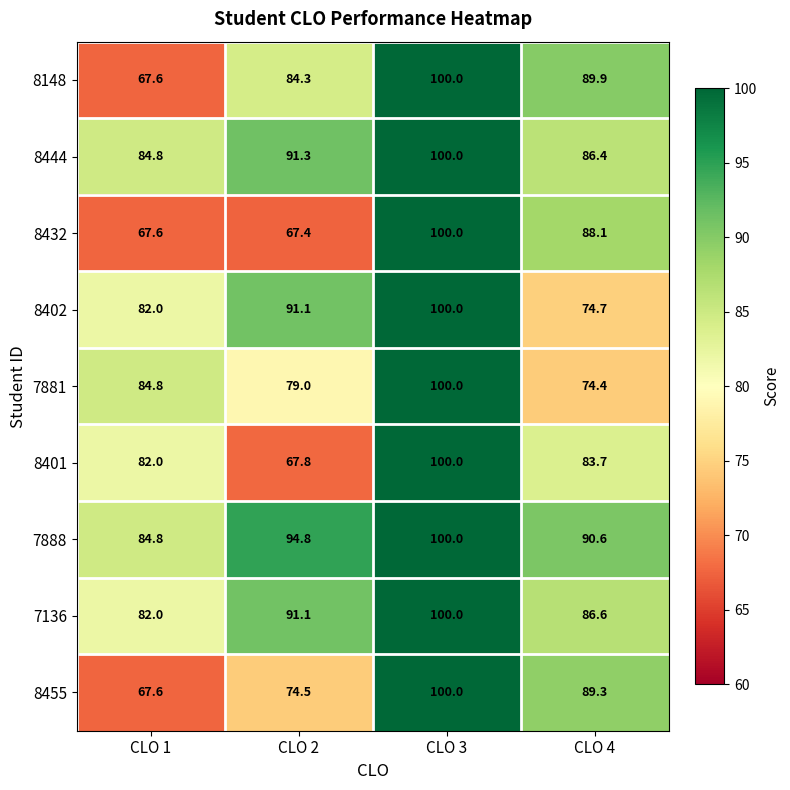

List the labels in order of 8432 value, smallest first.

CLO 2, CLO 1, CLO 4, CLO 3